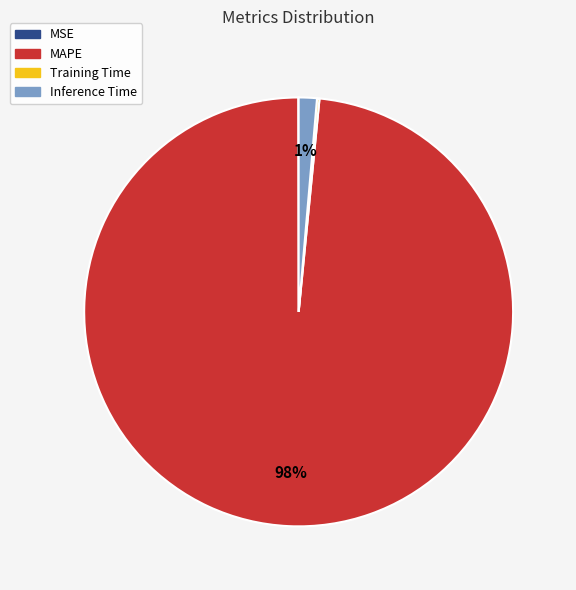

Which category has the biggest portion of the pie?

MAPE